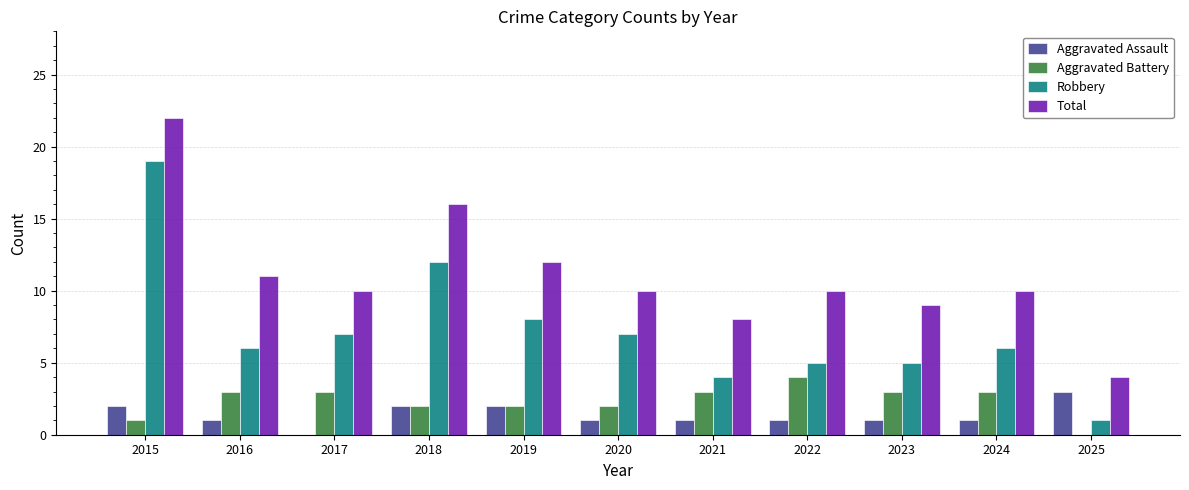

At which label does Aggravated Assault first exceed 1?

2015